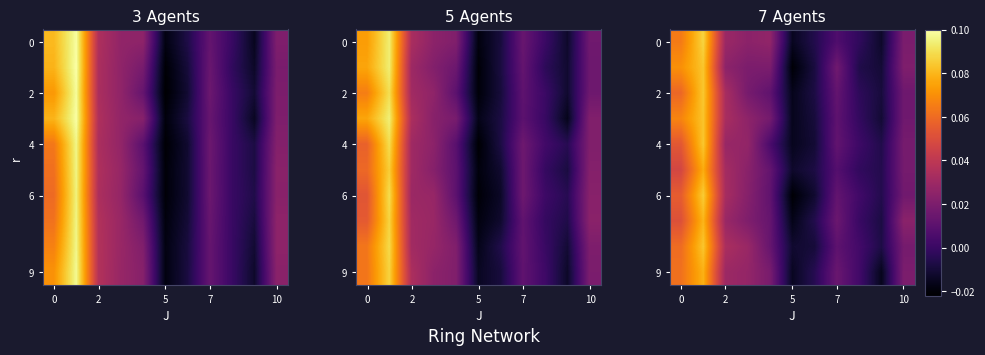

What is the sum of all 9 values?

0.2